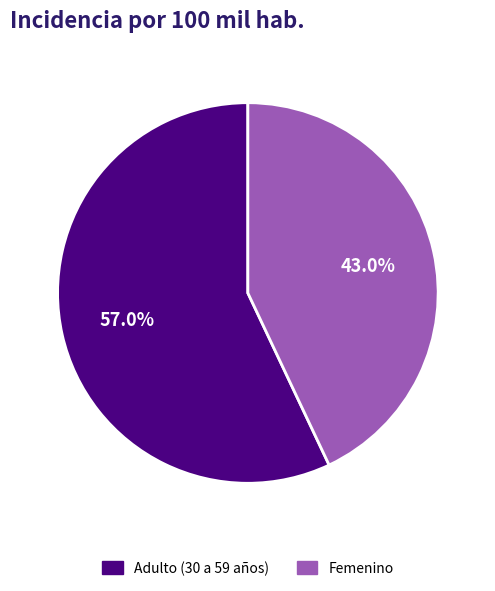

To the nearest percent, what is the combined percentage of Femenino and Adulto (30 a 59 años)?

100%